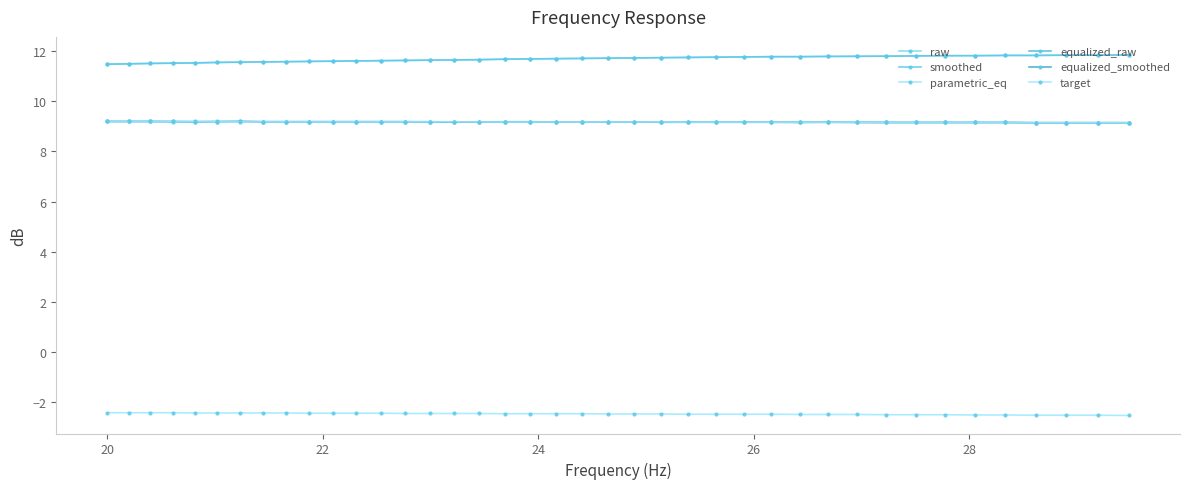

True or false: equalized_raw and raw intersect in this chart.

False